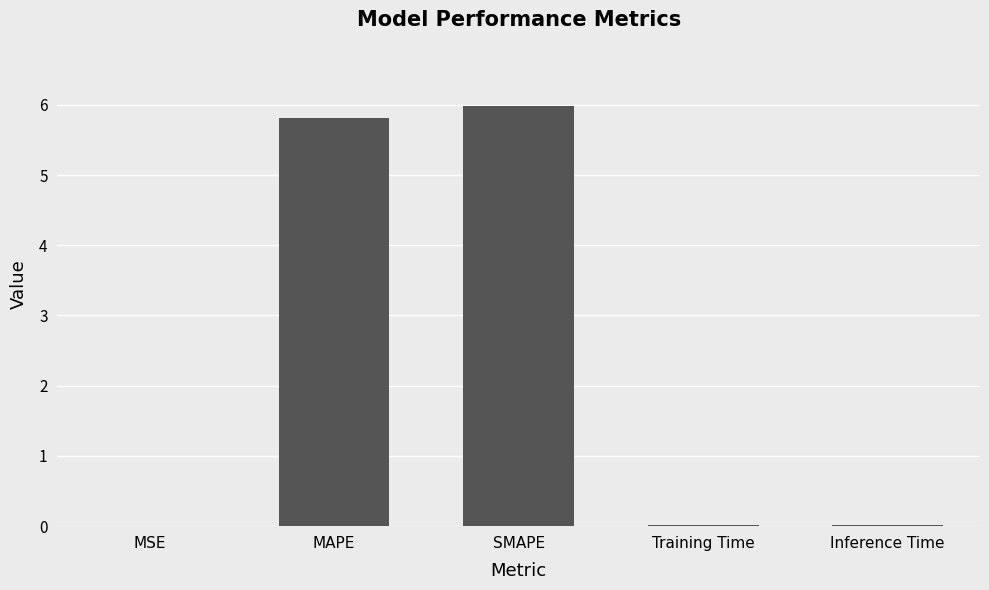

Between Training Time and MAPE, which is larger?

MAPE